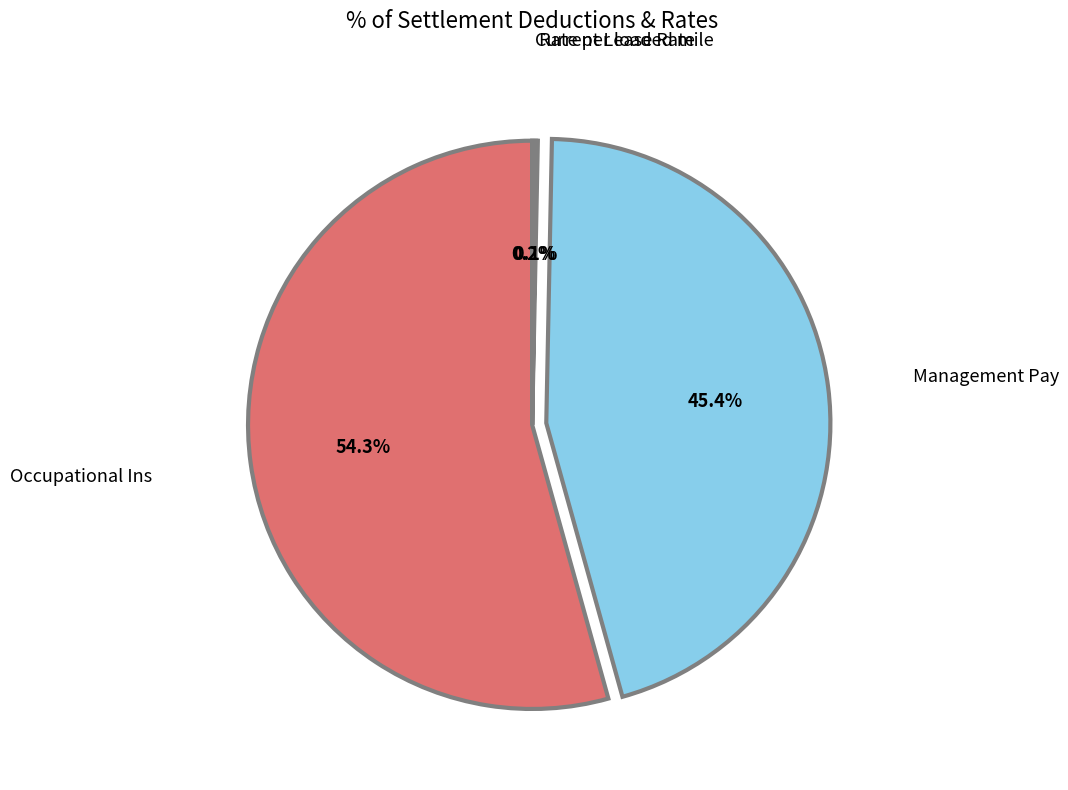

How much of the chart is everything except Occupational Ins?

45.7%